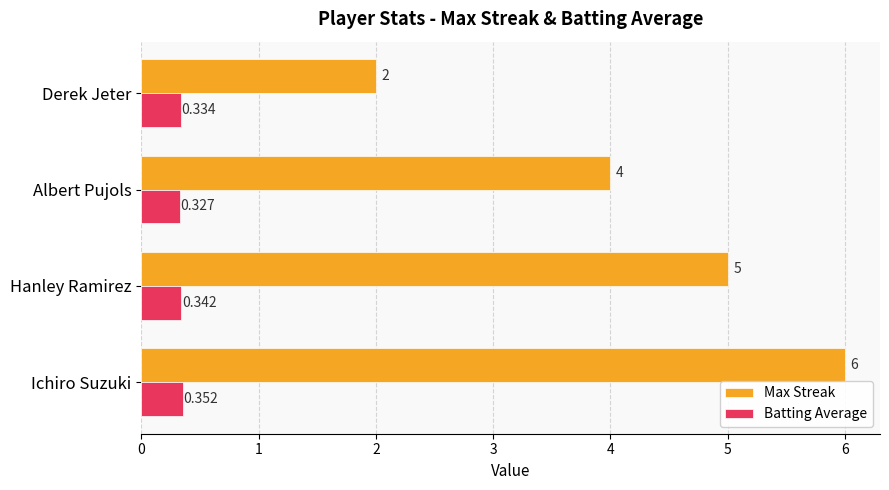

Which category has the lowest value in the Batting Average series?

Albert Pujols